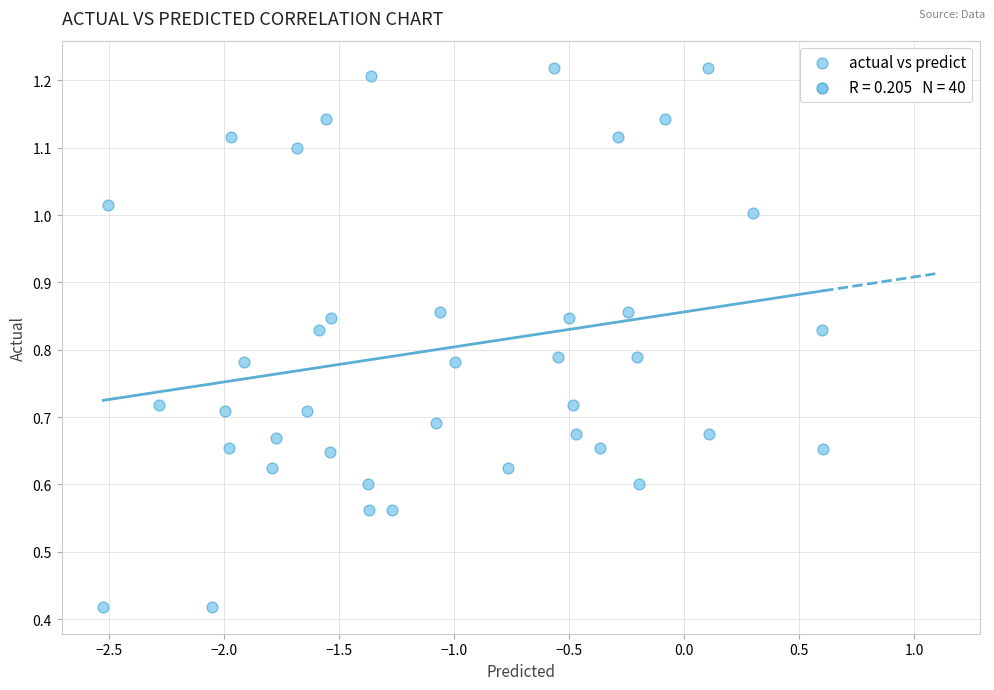

What is the range of X values (max minus min)?

3.1